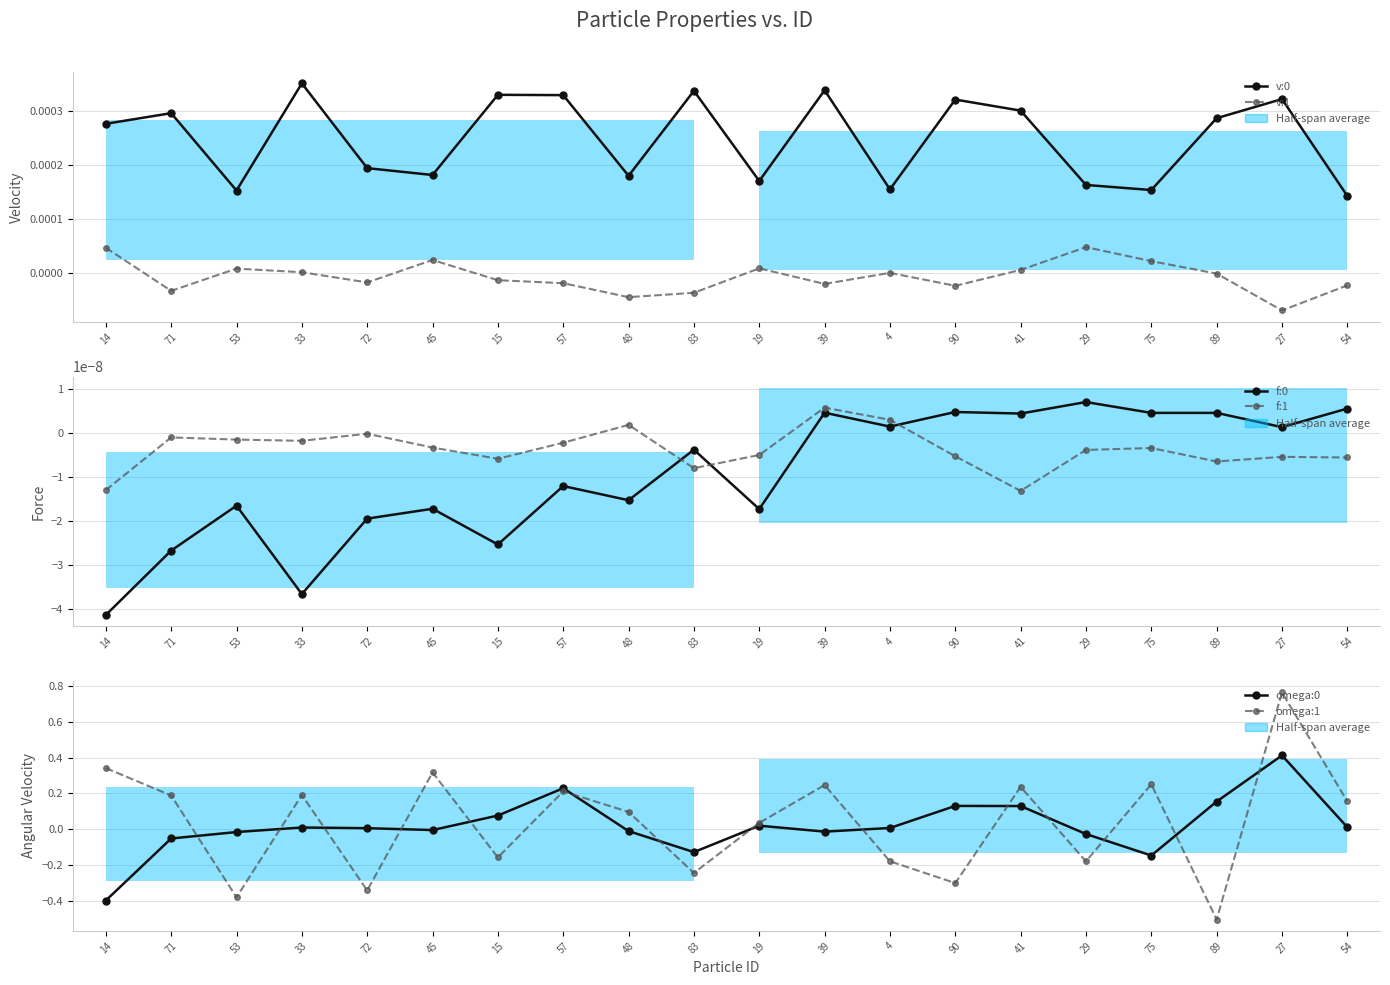

What is the total value across all series at 39?

0.2